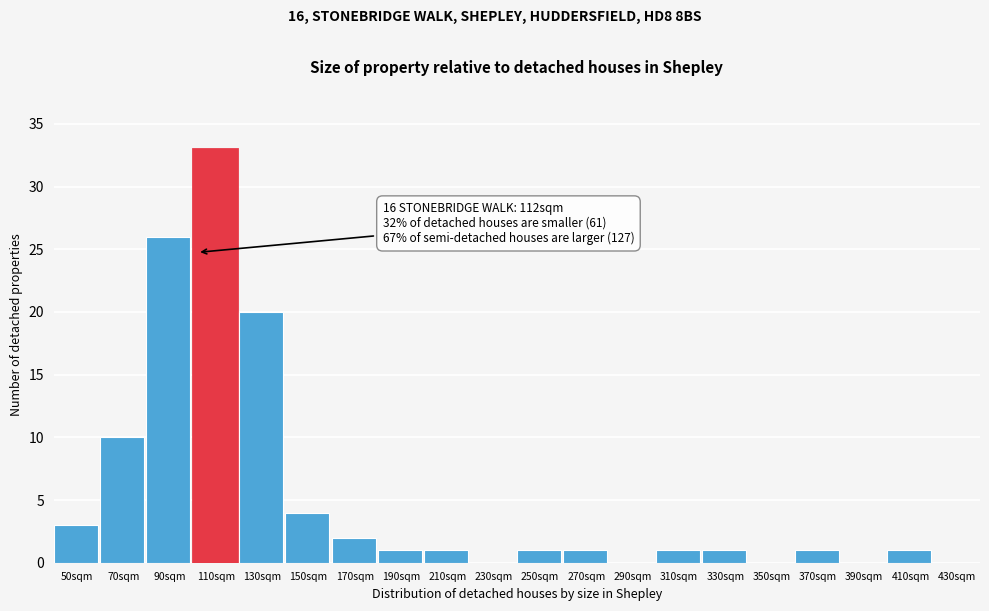

Reading left to right, extract all data points from this chart.

50sqm=3	70sqm=10	90sqm=26	110sqm=33	130sqm=20	150sqm=4	170sqm=2	190sqm=1	210sqm=1	230sqm=0	250sqm=1	270sqm=1	290sqm=0	310sqm=1	330sqm=1	350sqm=0	370sqm=1	390sqm=0	410sqm=1	430sqm=0